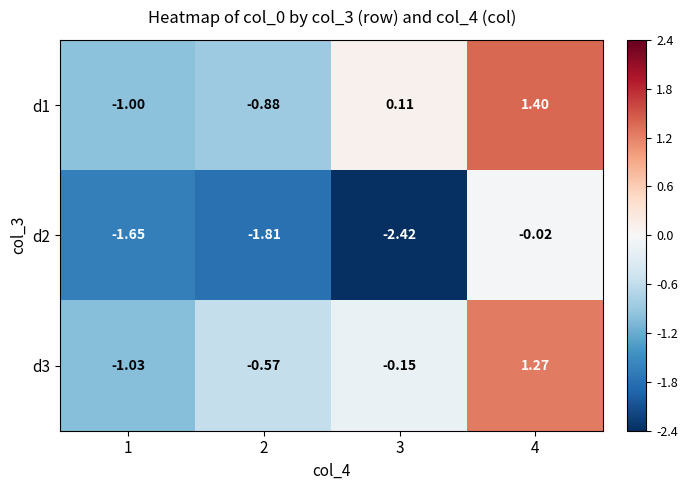

What is the spread (max minus min) of values at 3?

2.5